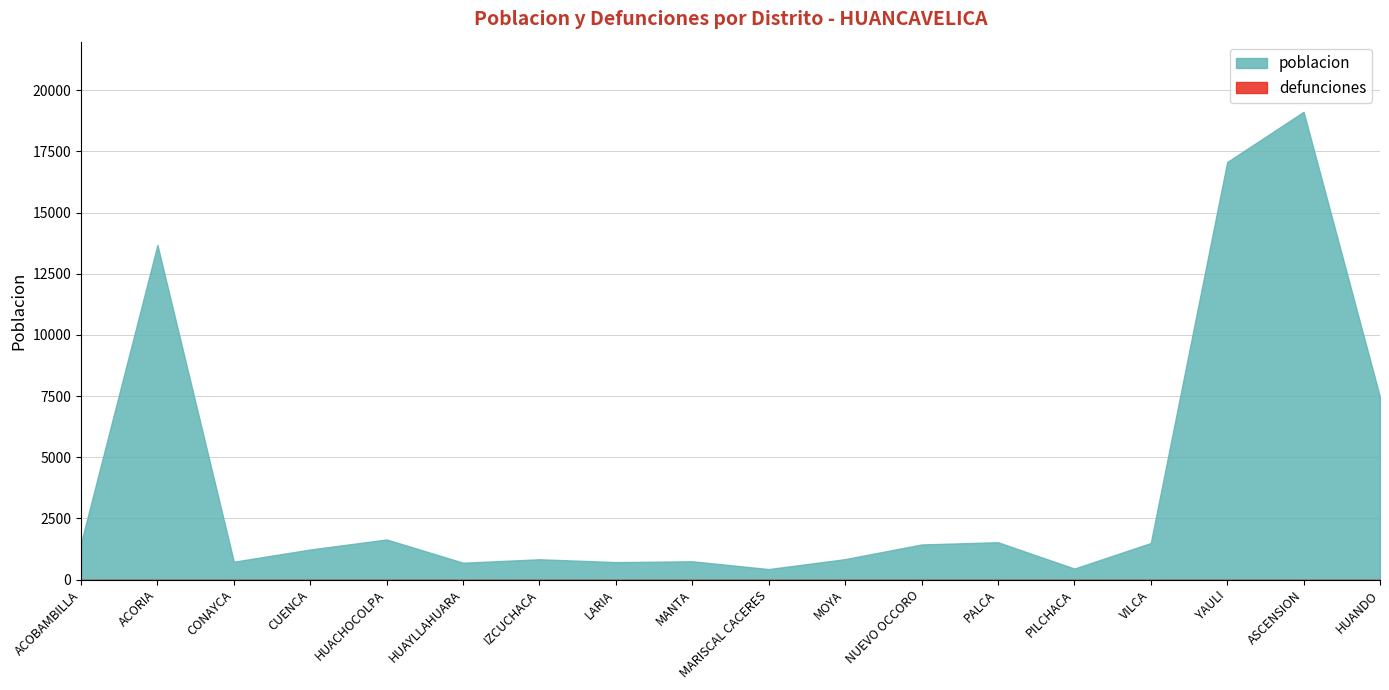

Which series has the largest total across all categories?

poblacion